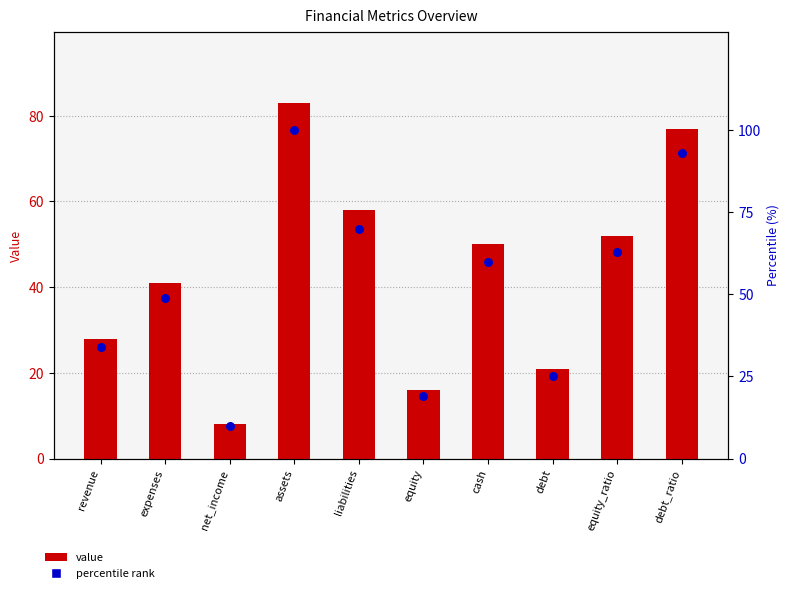

What is the total value across all series at debt?

46